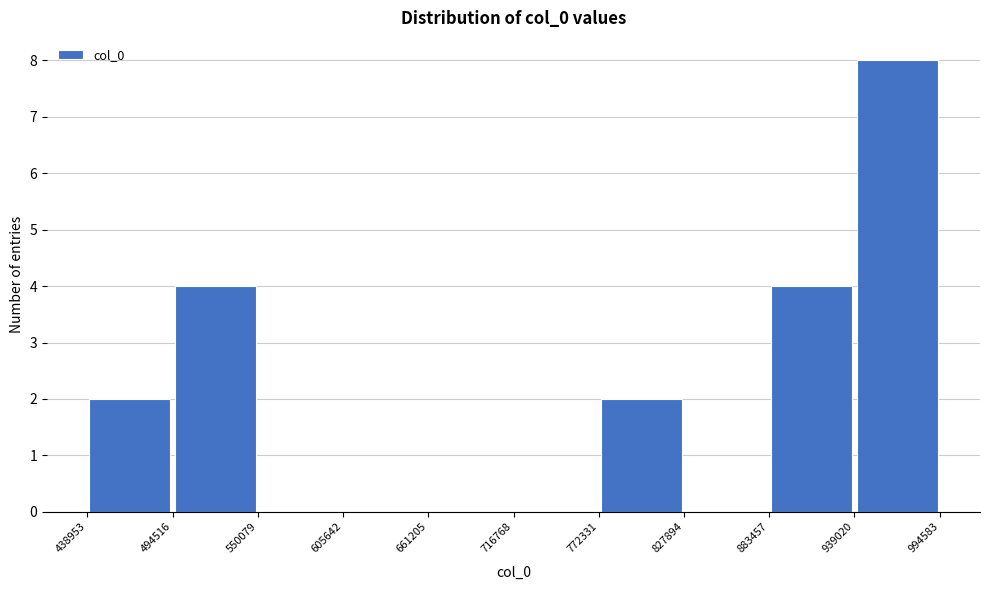

Over which range of the x-axis is the bar tallest?

939020 to 994583